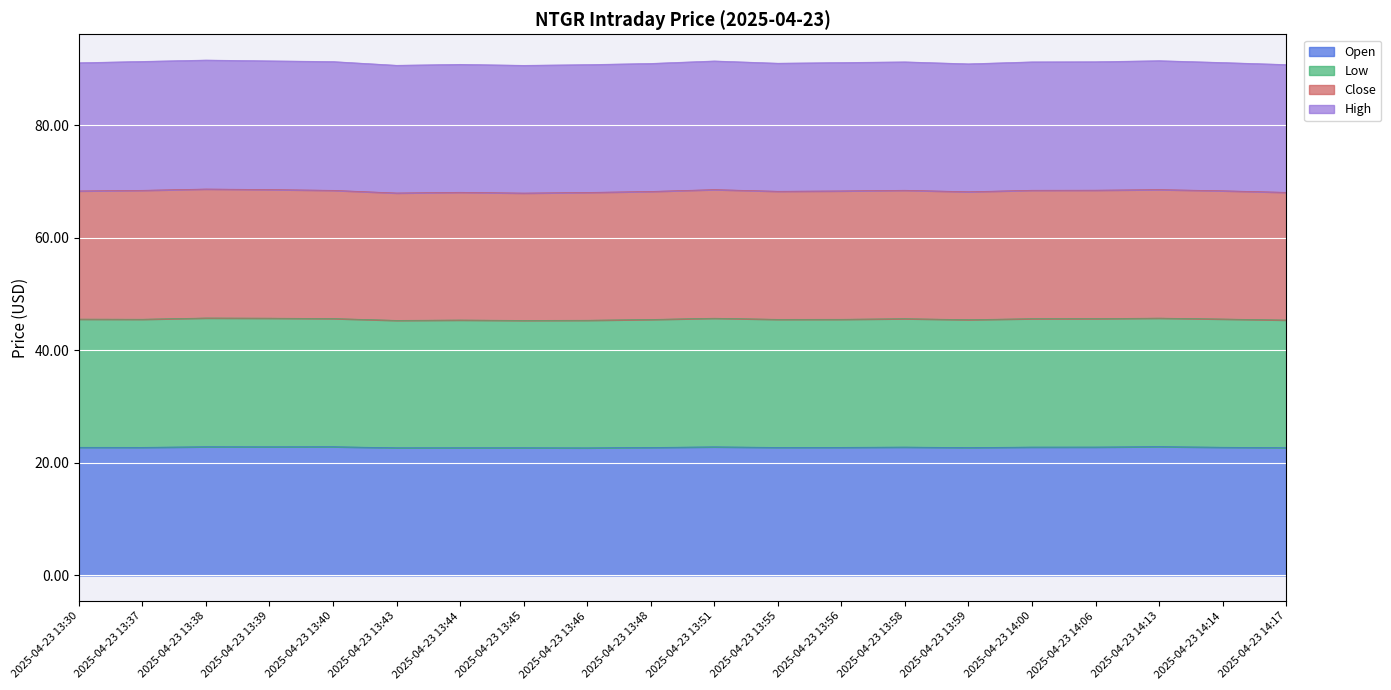

How many lines are shown in the chart?

4